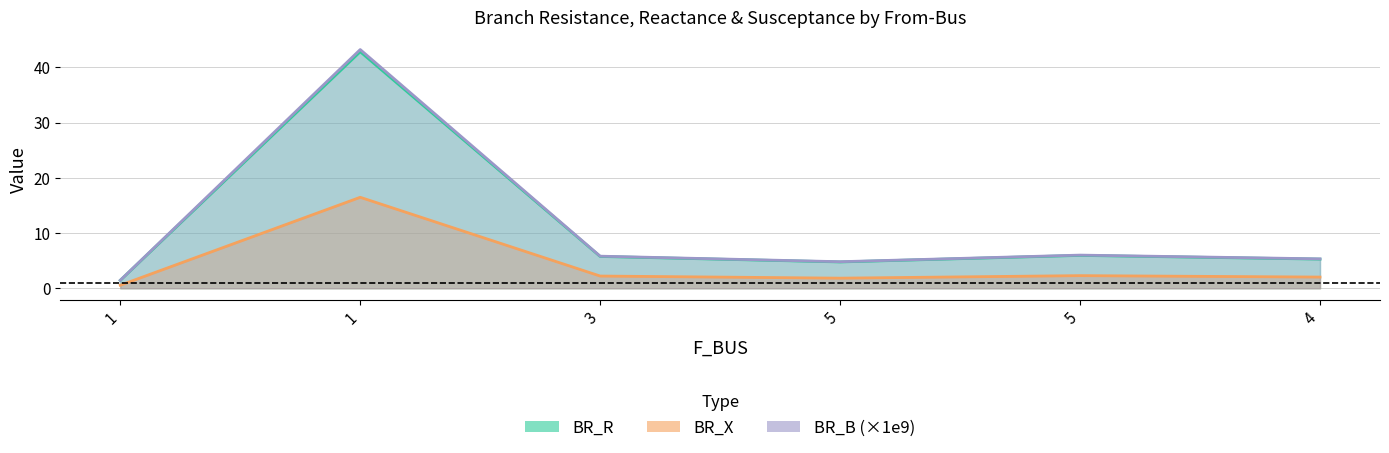

What is the difference between the maximum and second lowest values in the BR_B series?

38.4